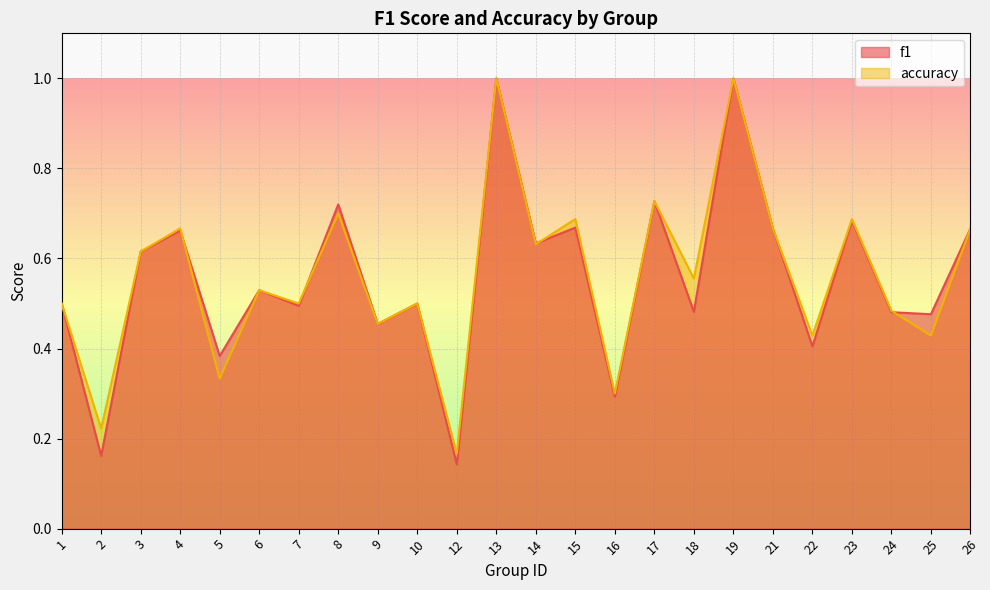

Where is f1 nearest to the value 0?

12